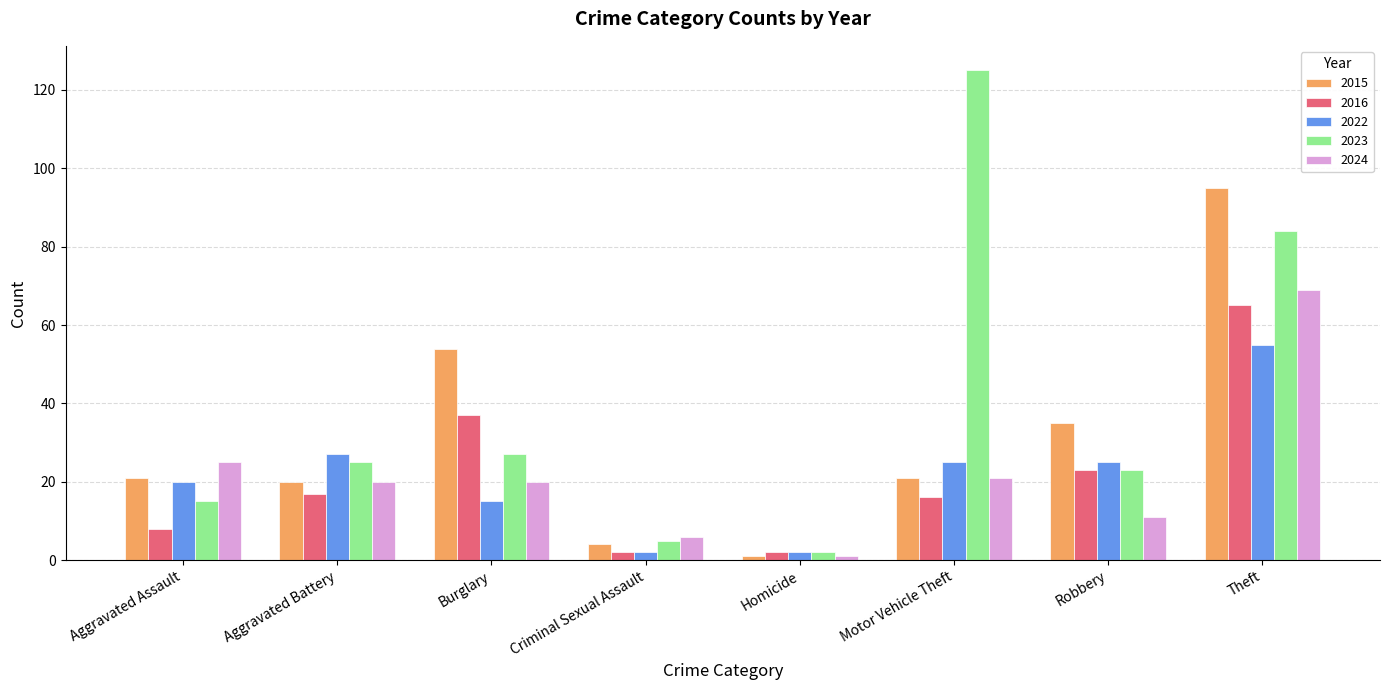

What is the difference between the maximum and minimum values in the 2016 series?

63